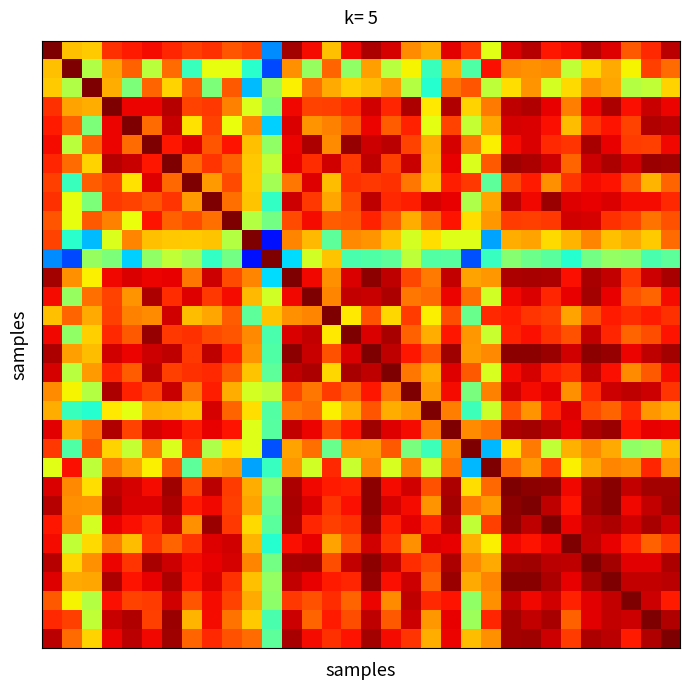

At which category is the sum across all series the highest?

16